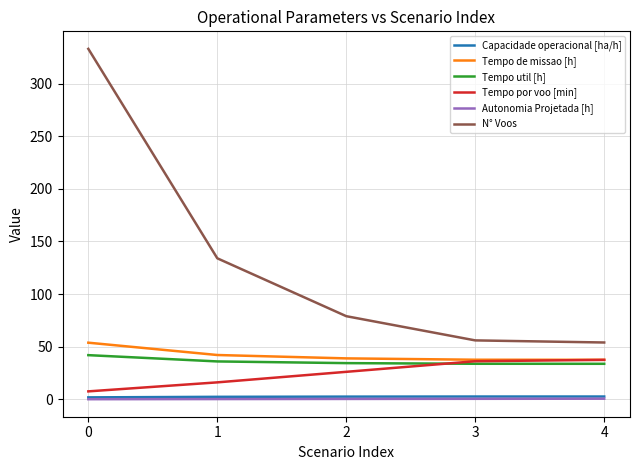

What is the total value across all series at 4?

166.1